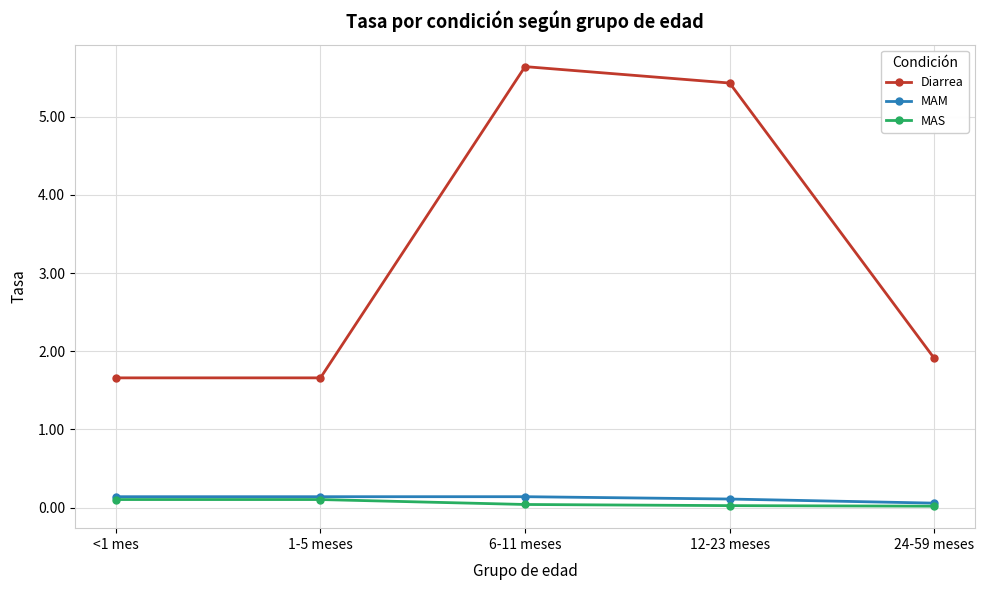

What is the difference between the maximum and second lowest values in the MAS series?

0.1